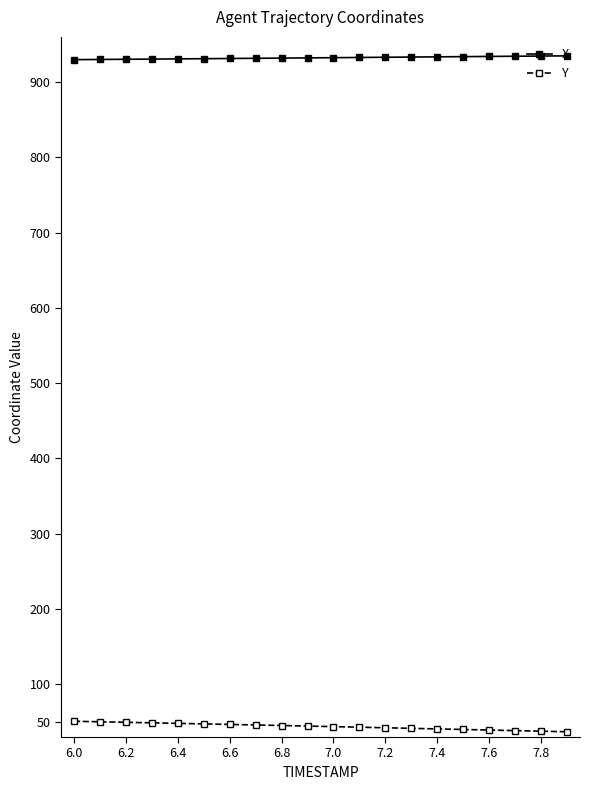

True or false: Y and X cross at least once.

False